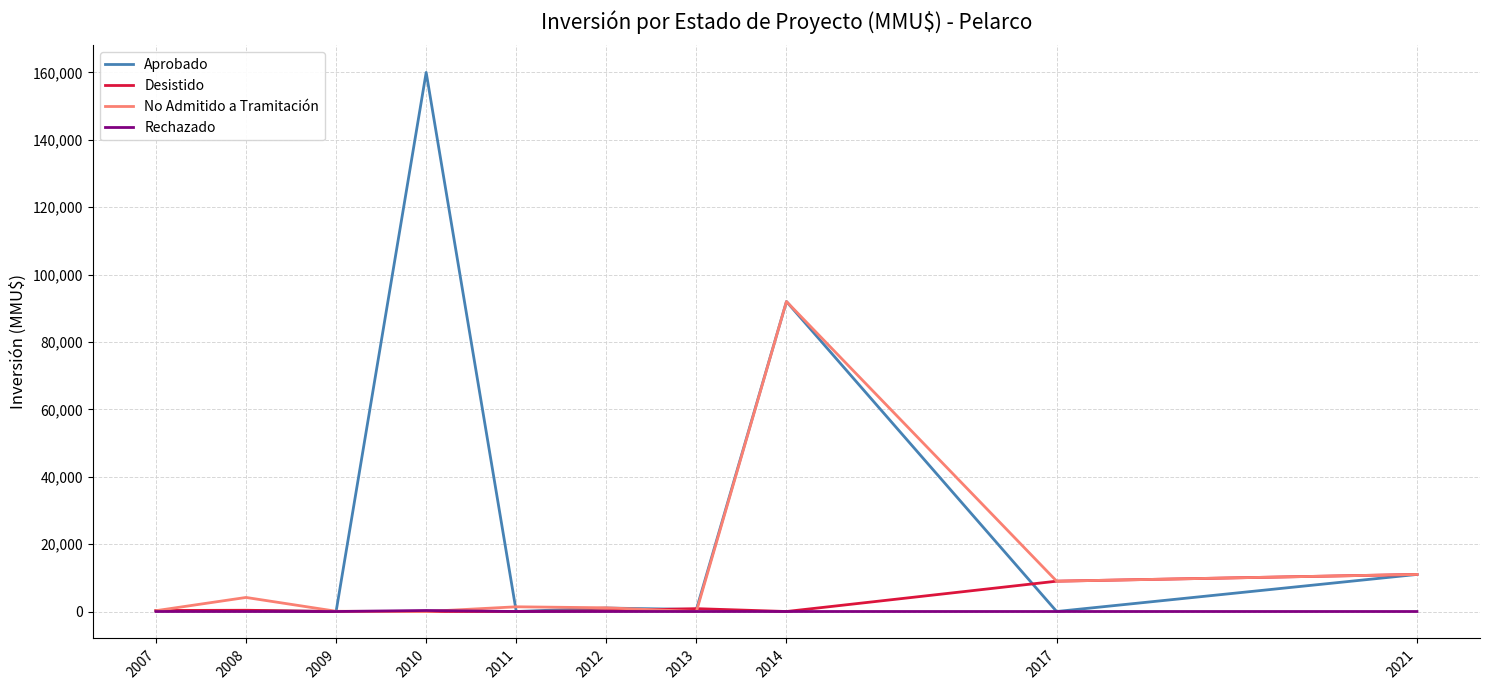

Which series has the largest total across all categories?

Aprobado